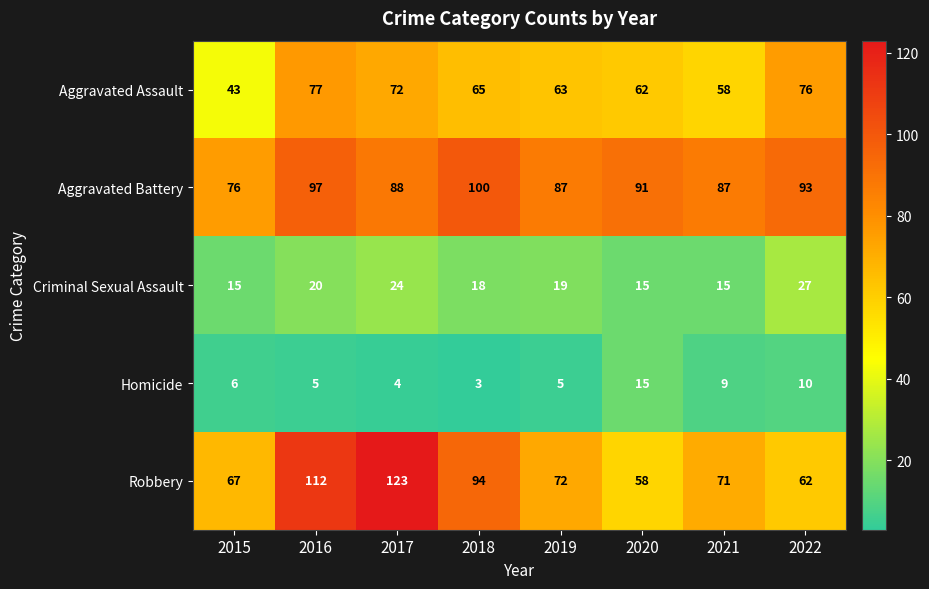

What is the lowest value of the Aggravated Assault series?

43